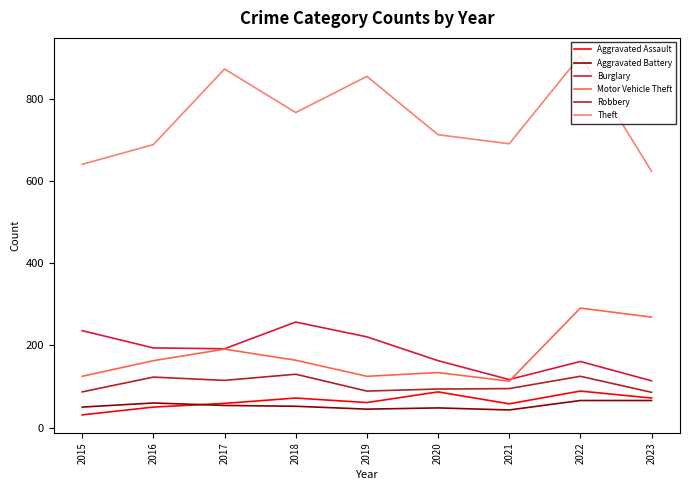

List the series in order of their peak value, lowest first.

Aggravated Battery, Aggravated Assault, Robbery, Burglary, Motor Vehicle Theft, Theft